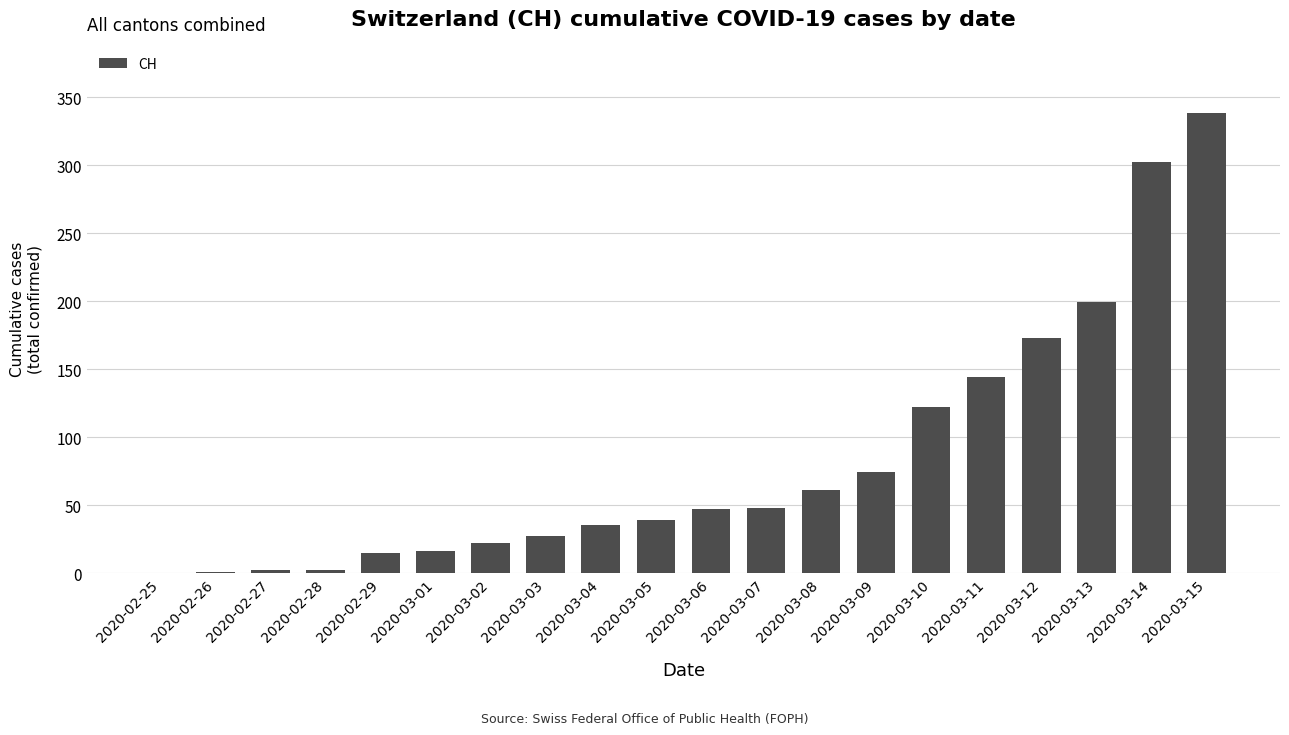

Which category has the highest value across all series?

2020-03-15